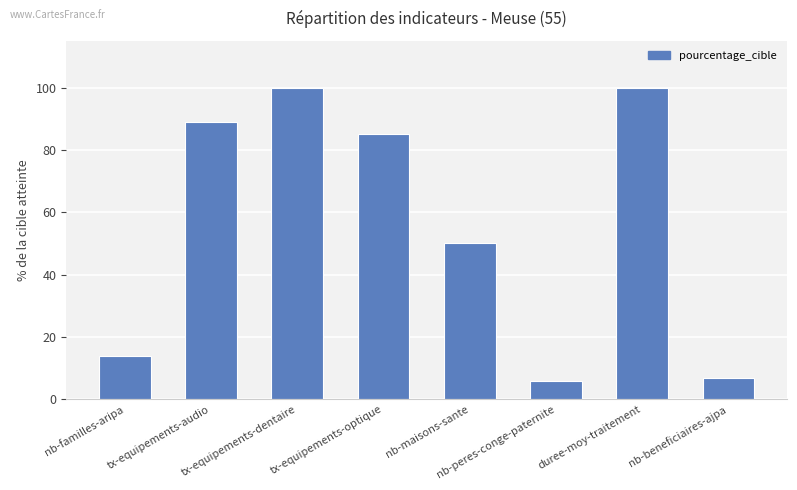

True or false: the data shows 100 at duree-moy-traitement.

True